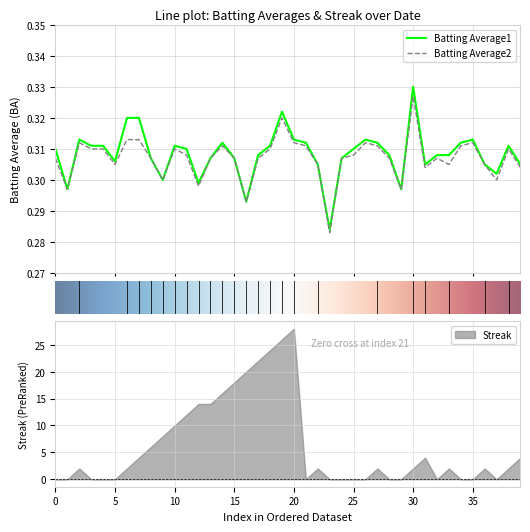

Rank the series by their average value, from highest to lowest.

Batting Average1, Batting Average2